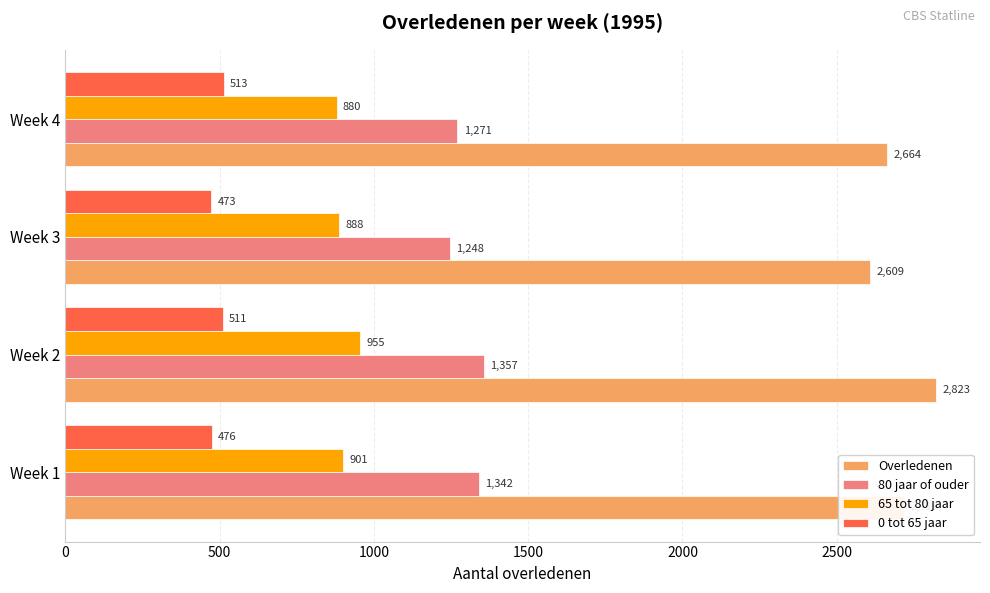

How many data points in 65 tot 80 jaar are less than 901?

2